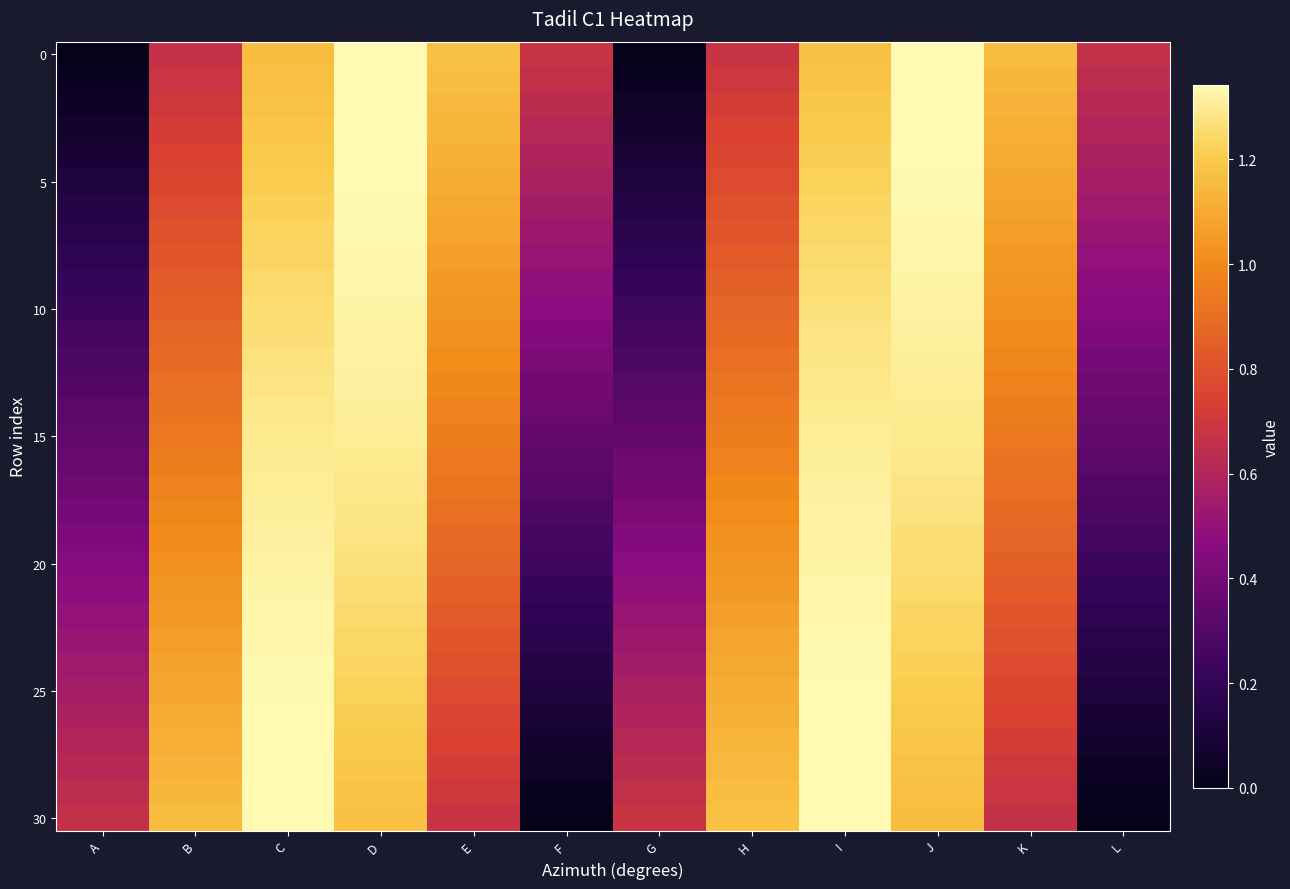

Which series has the largest total across all categories?

15